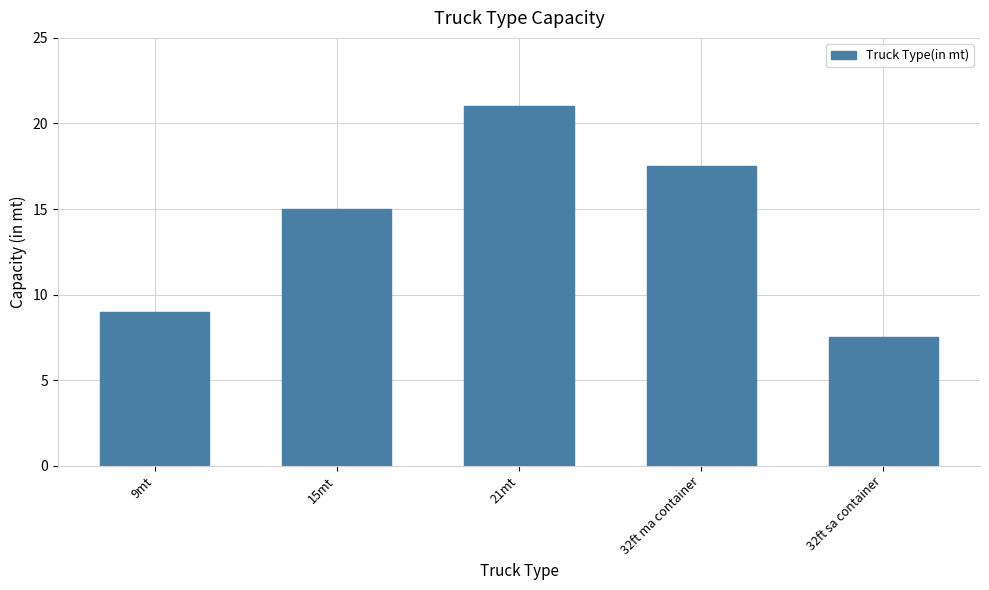

List the labels in order of value, largest first.

21mt, 32ft ma container, 15mt, 9mt, 32ft sa container